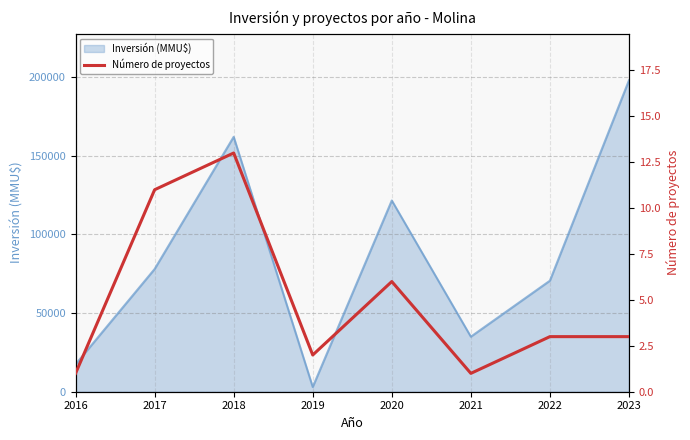

The value of Inversión (MMU$) at 2020 is 121600. True or false?

True